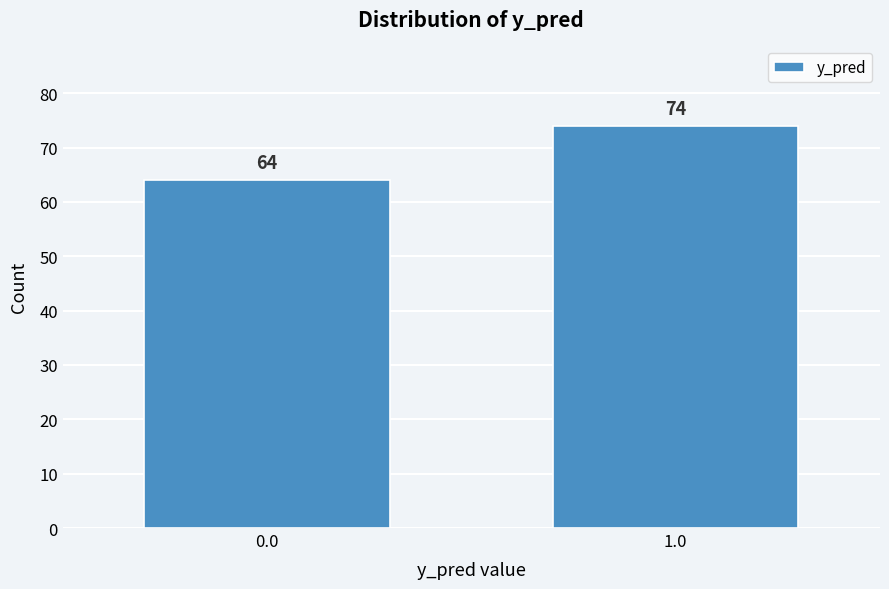

Reading left to right, transcribe all the data shown in this chart.

0.0=64	1.0=74